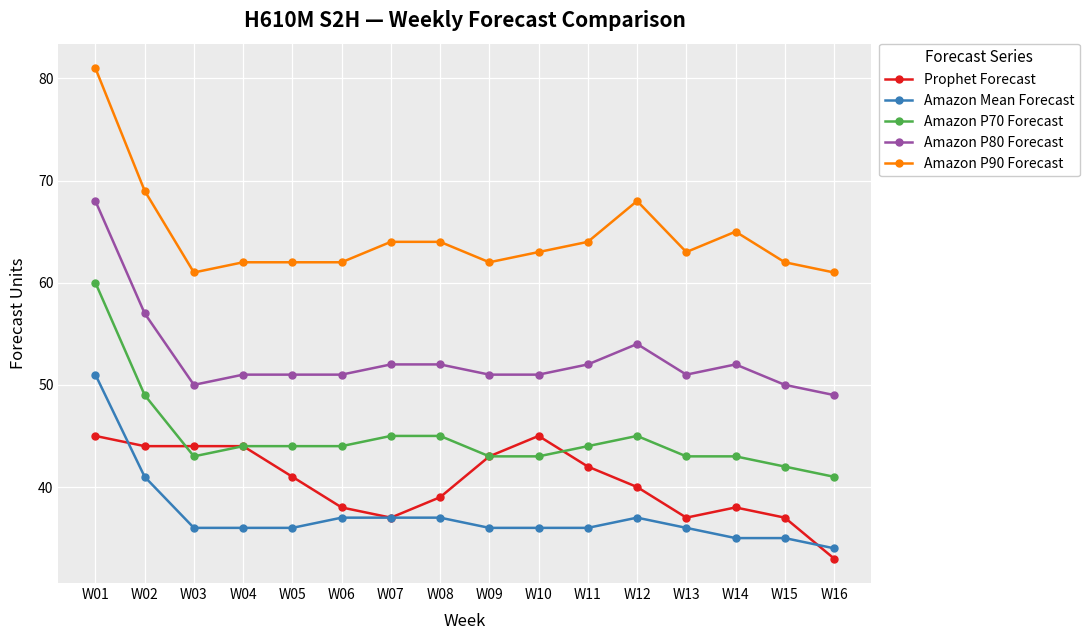

Which label corresponds to the smallest value in the chart?

W16